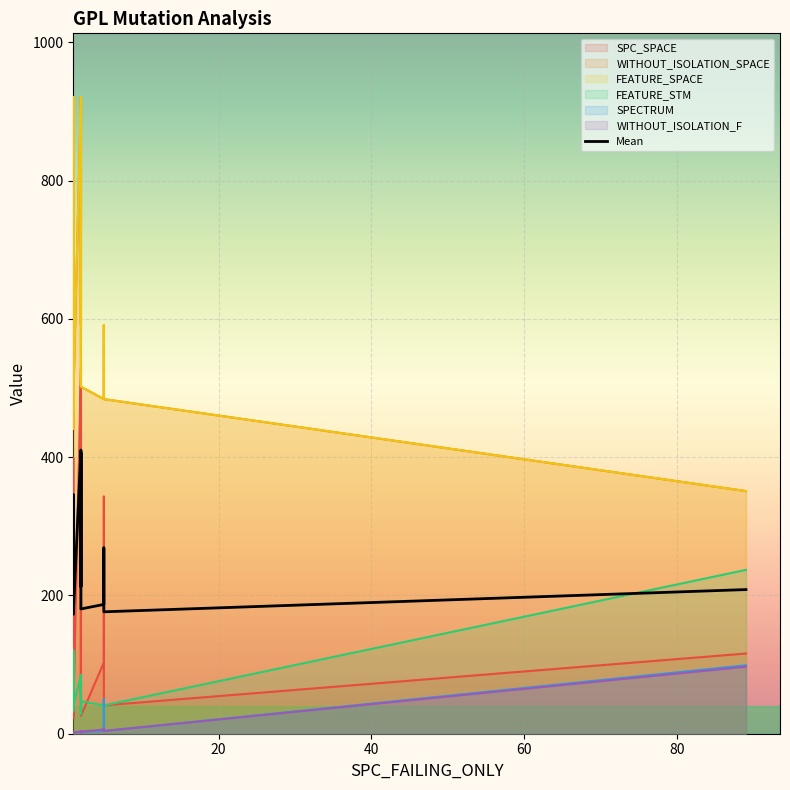

In FEATURE_STM, how many points are lower than both neighbors (excluding endpoints)?

4